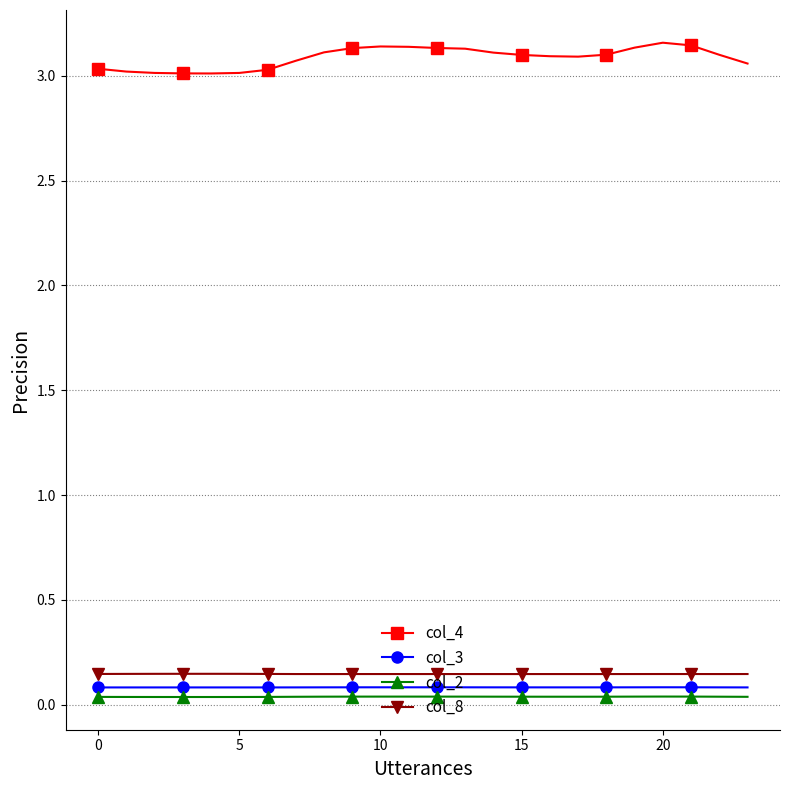

Does the chart have visible grid lines?

Yes